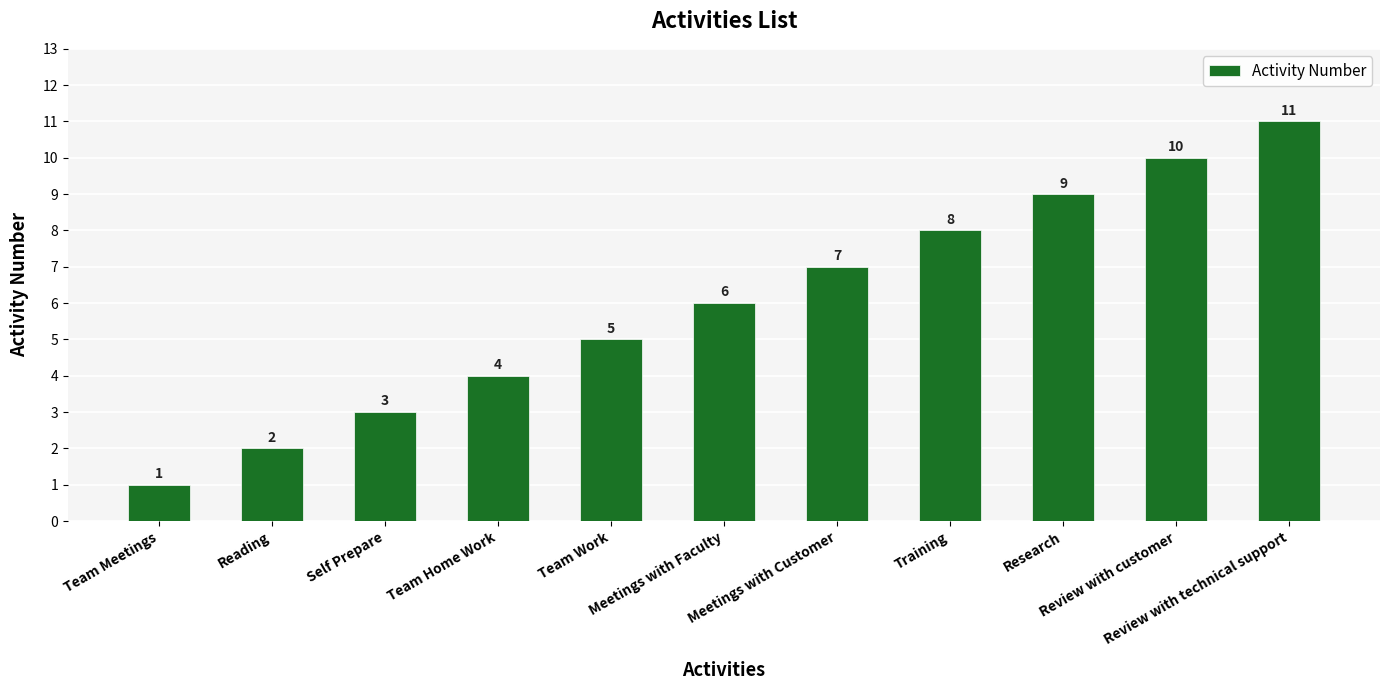

How many bars are there in total?

11